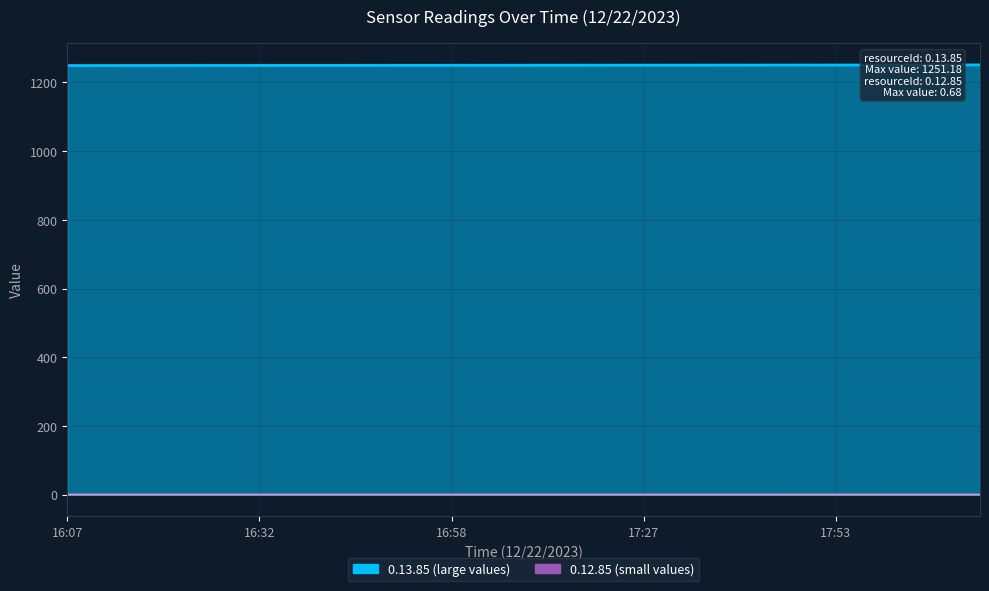

Which label corresponds to the largest value in the chart?

18:18